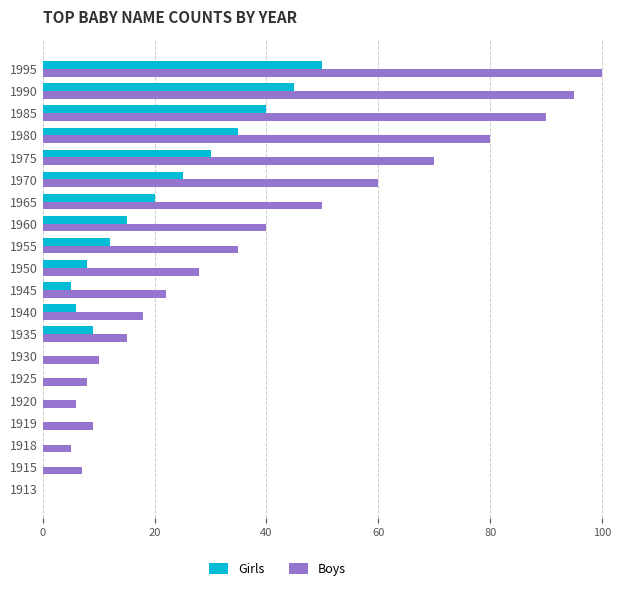

What are all the series names shown in the legend?

Girls, Boys